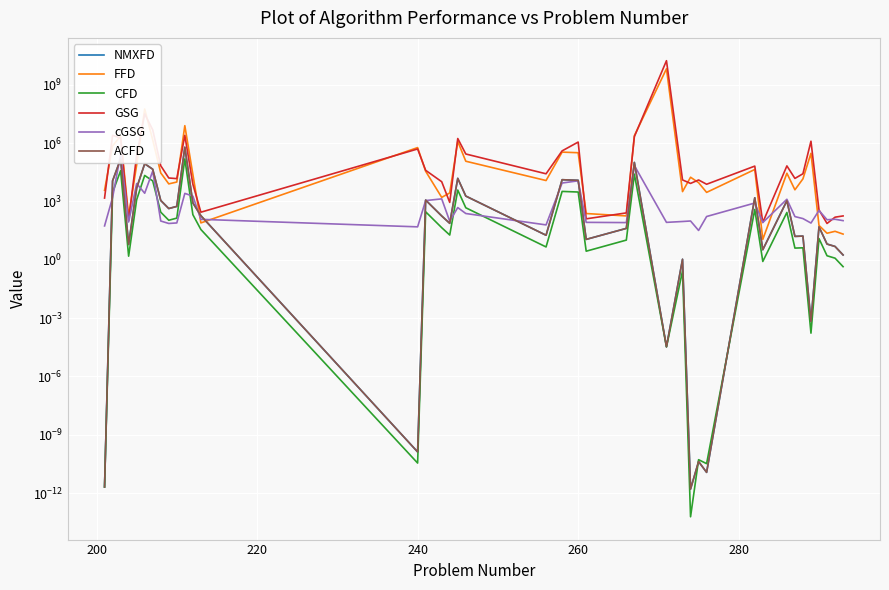

Count the number of data series in this chart.

6